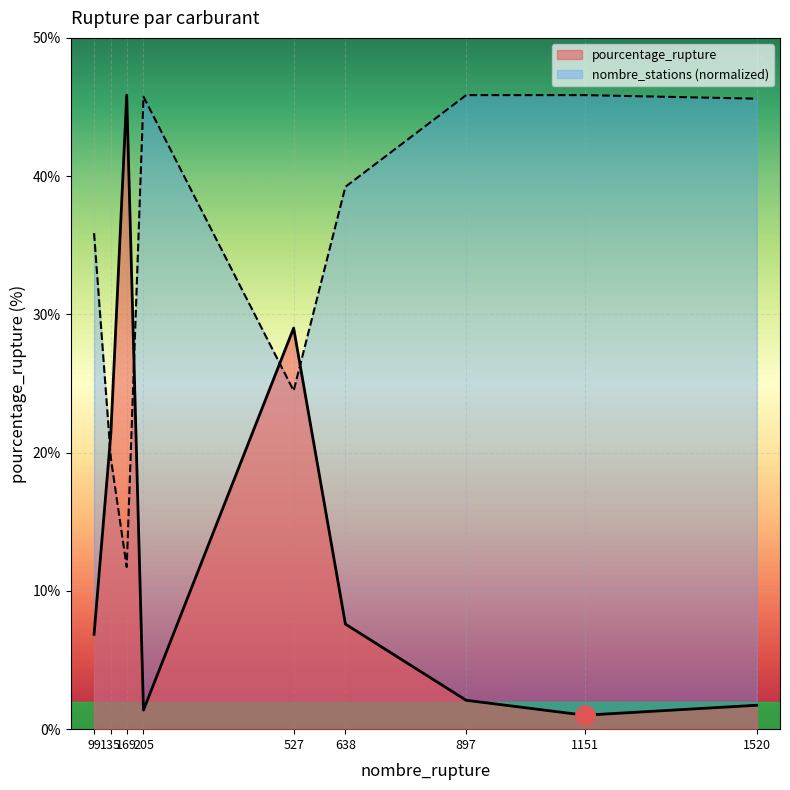

In pourcentage_rupture, how many points are higher than both neighbors (excluding endpoints)?

2